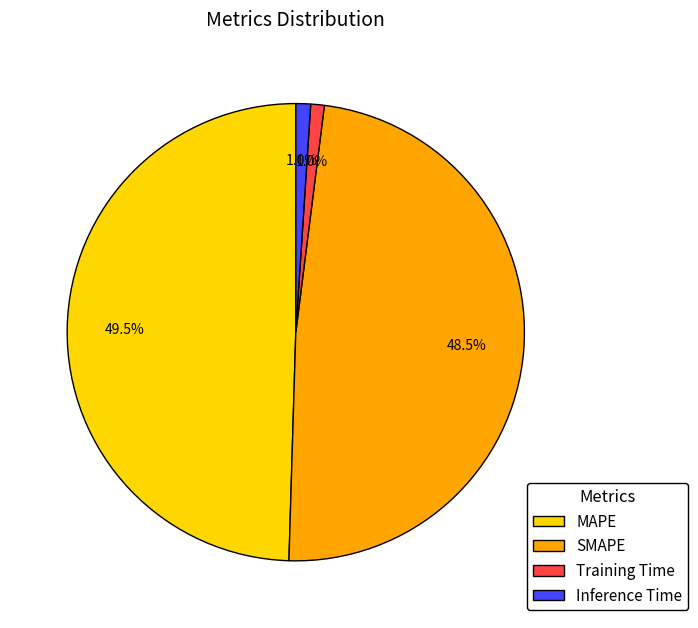

How many segments does this pie chart have?

4